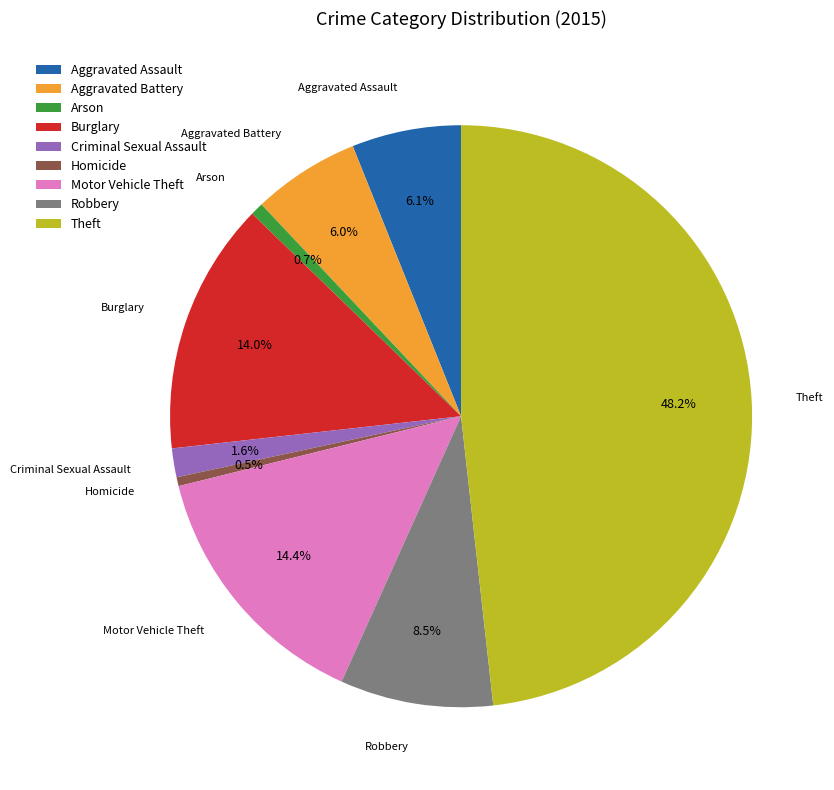

To the nearest percent, what is the difference between the largest and smallest slice percentages?

48%